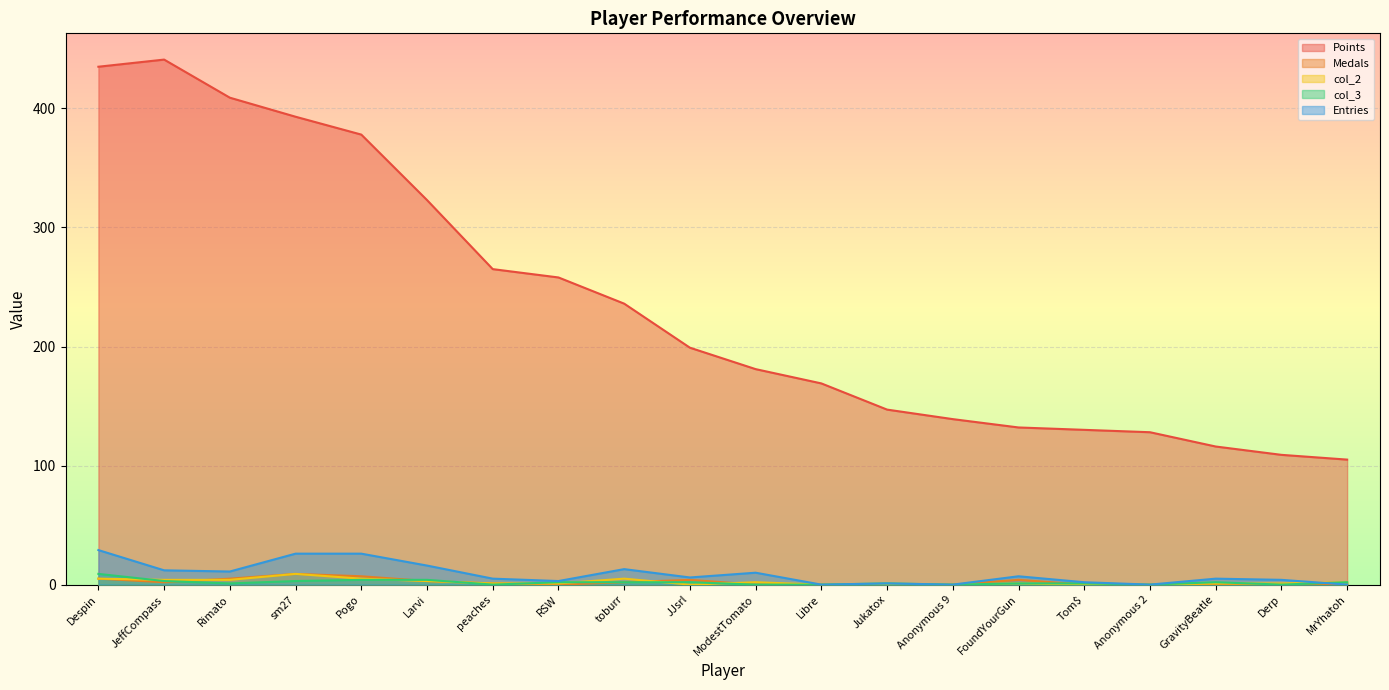

The value of Medals at Tom$ is 0. True or false?

True